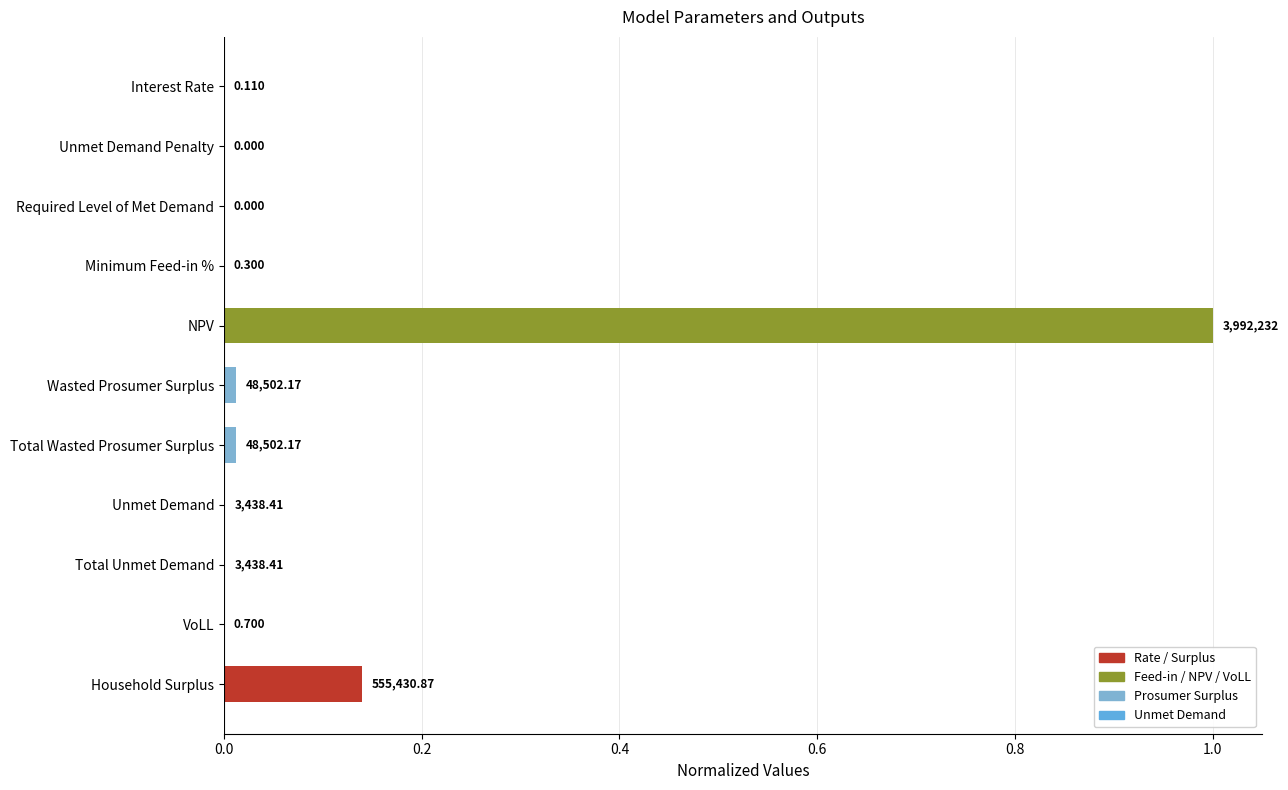

What is the greatest value displayed?

1.0